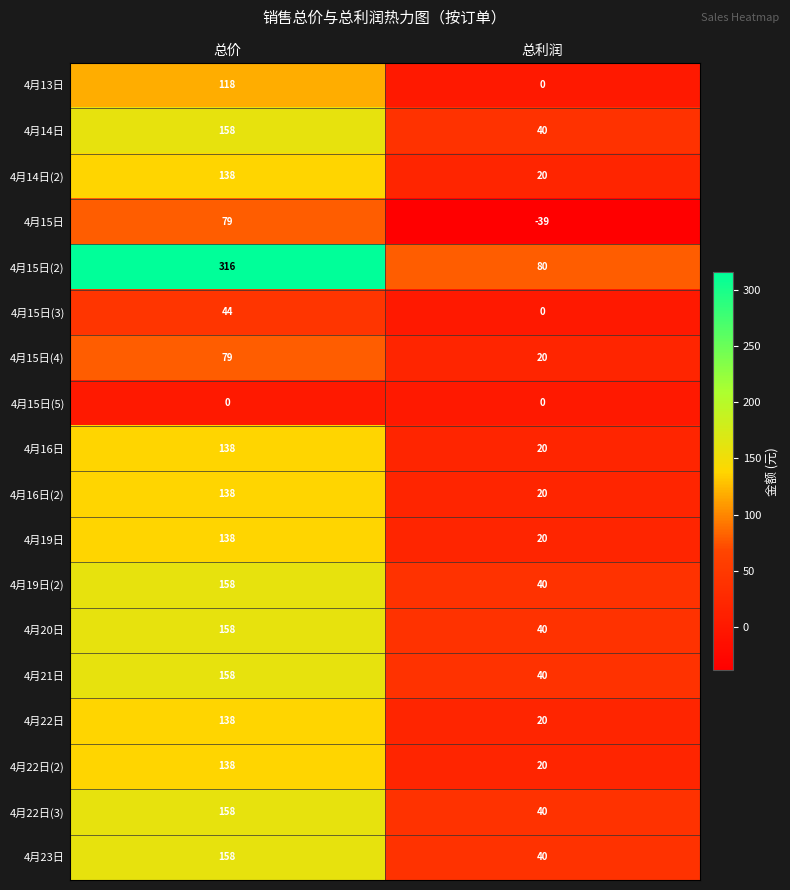

What is the total value across all series at 总利润?

421